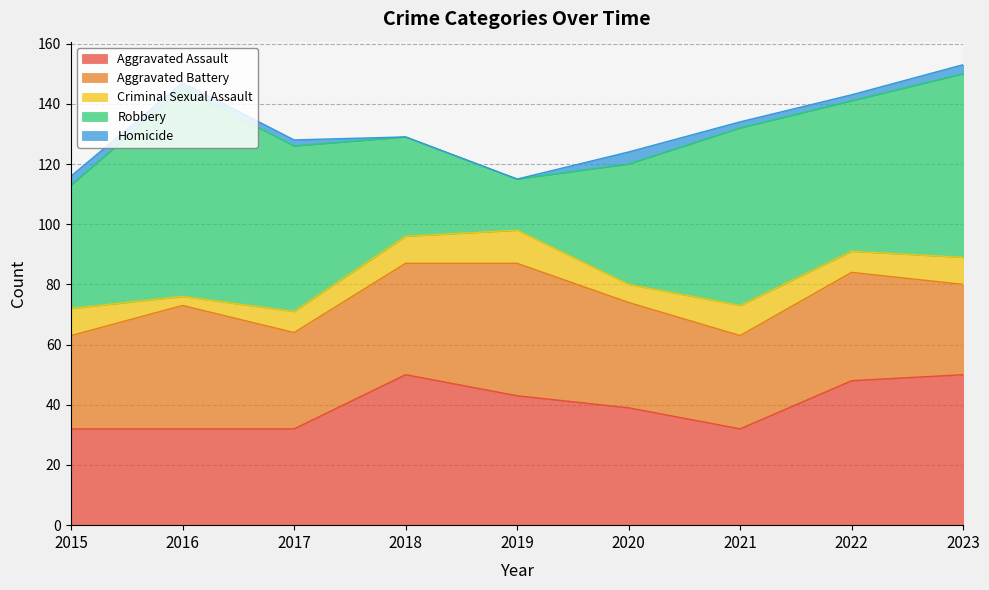

Which series has the largest total across all categories?

Robbery